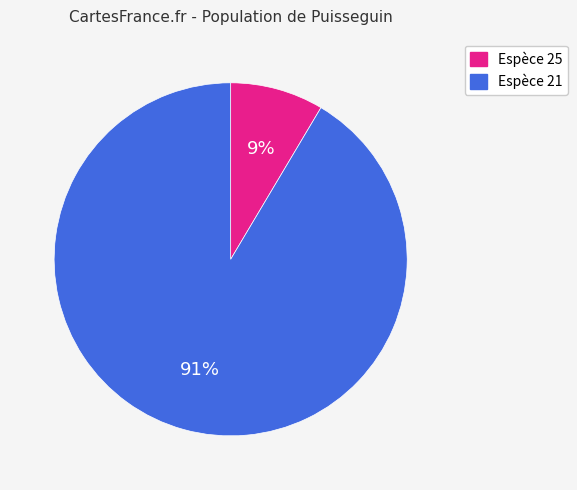

Is there a majority slice in this chart?

Yes